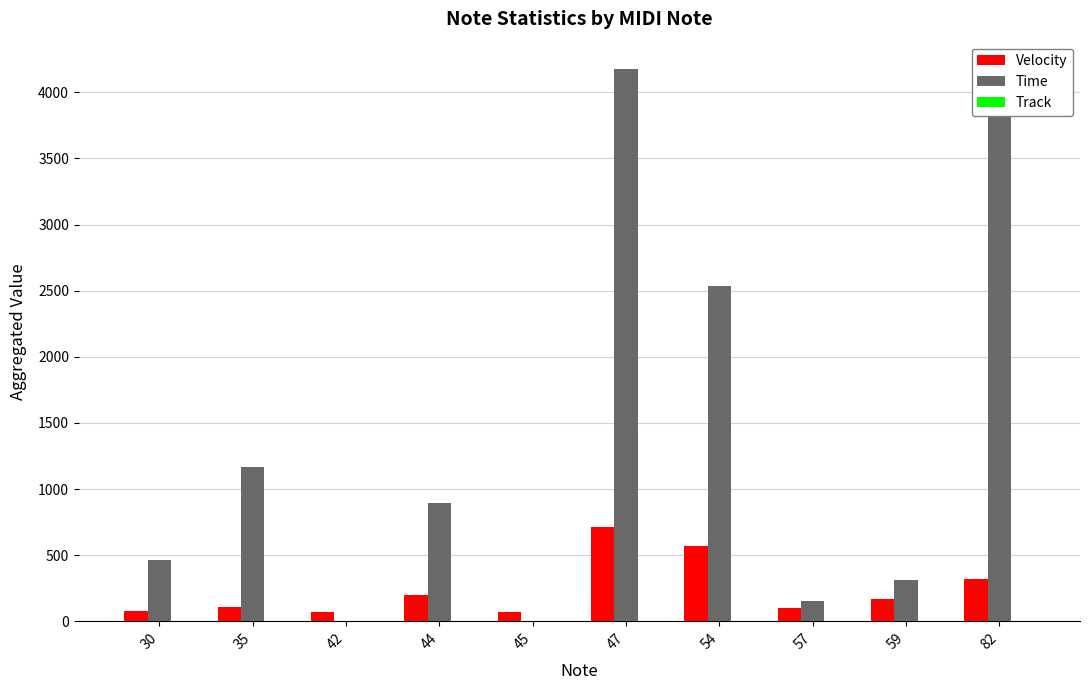

What is the maximum value for Time?

4174